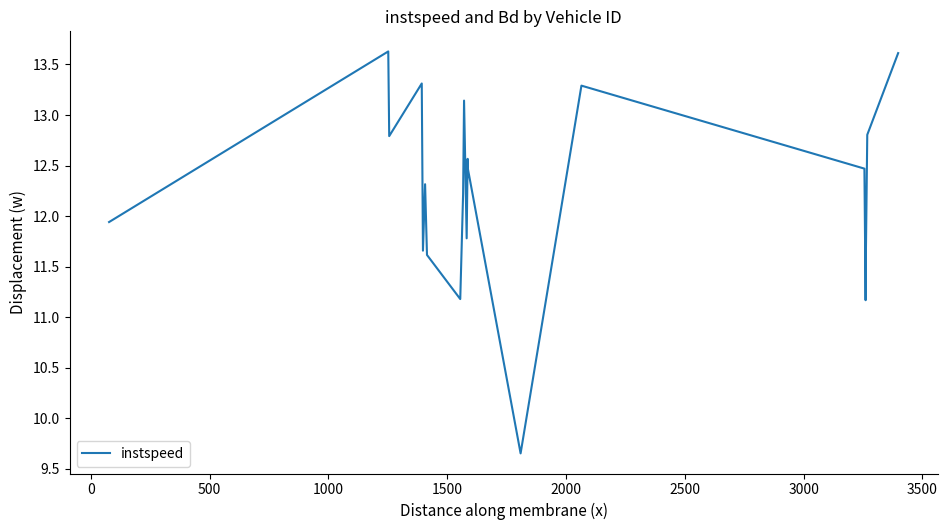

What is the difference between the maximum and minimum values?

4.0